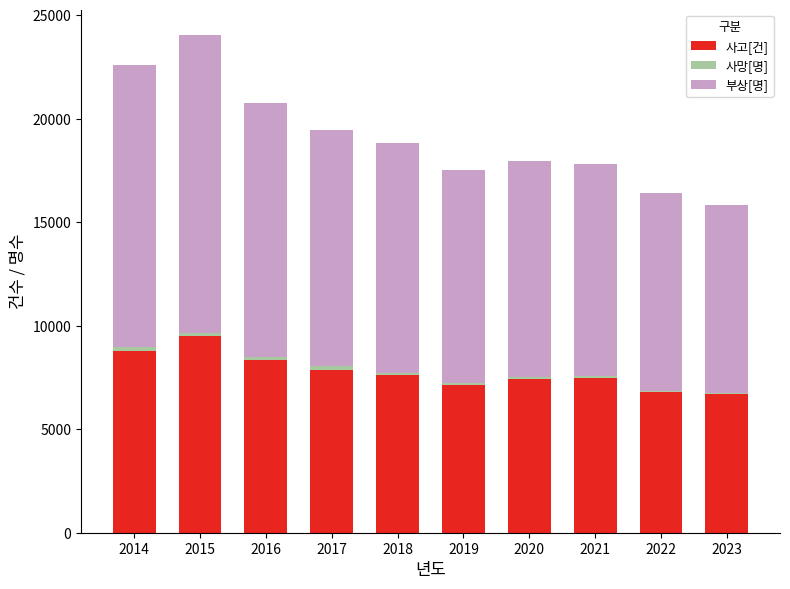

What is the sum of all 사고[건] values?

77588